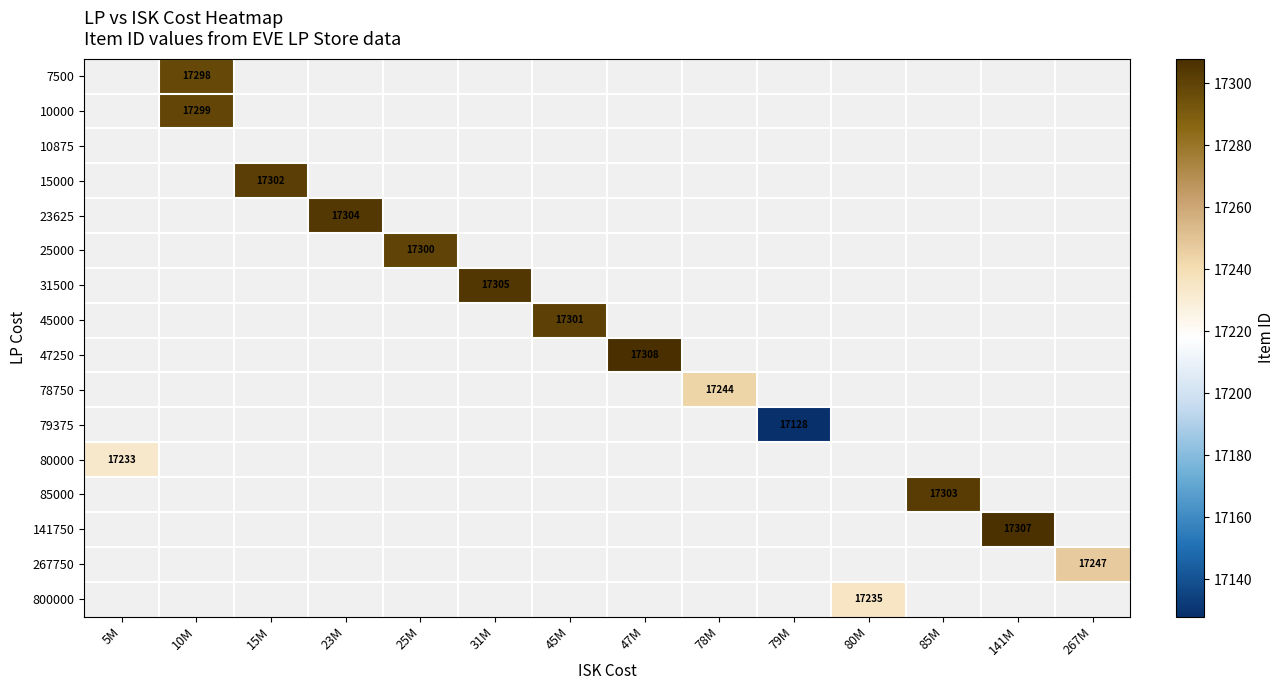

Which series has the widest spread of values?

80000